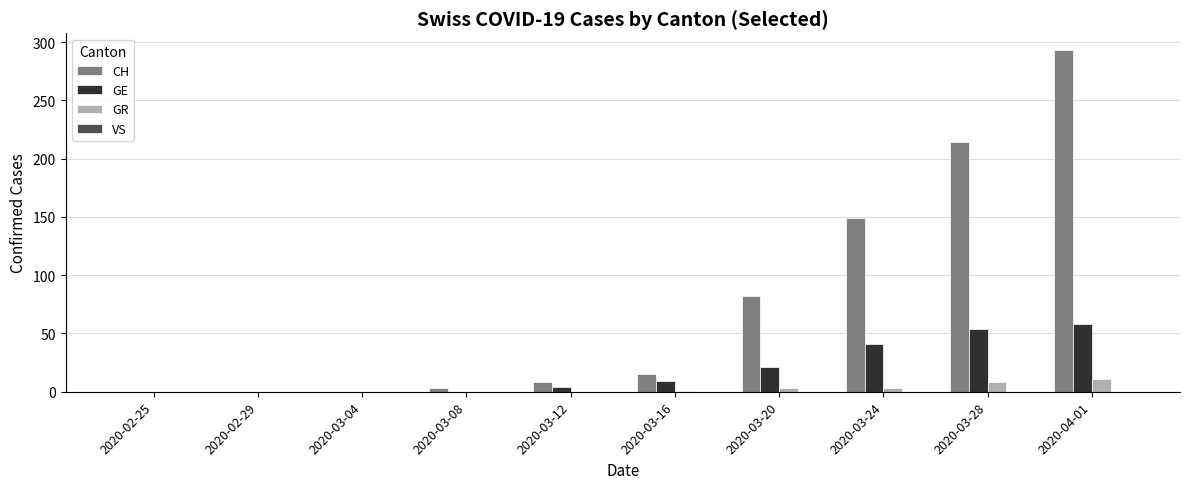

True or false: GE has a value of 21 at 2020-03-20.

True